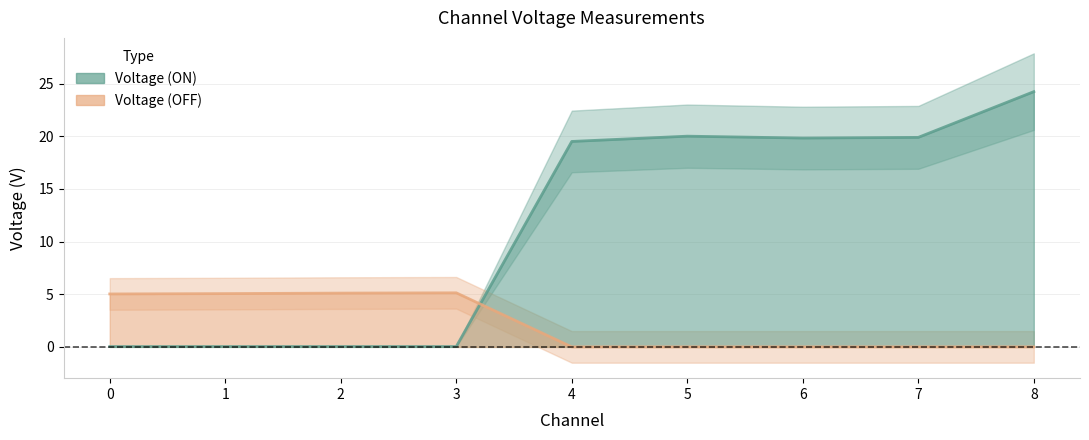

Reading right to left, list all the values displayed in this chart.

Voltage (ON): 8=24.2	7=19.9	6=19.8	5=20.0	4=19.5	3=0.0	2=0.0	1=0.0	0=0.0
Voltage (OFF): 8=0.0	7=0.0	6=-0.0	5=-0.0	4=-0.0	3=5.1	2=5.1	1=5.1	0=5.0